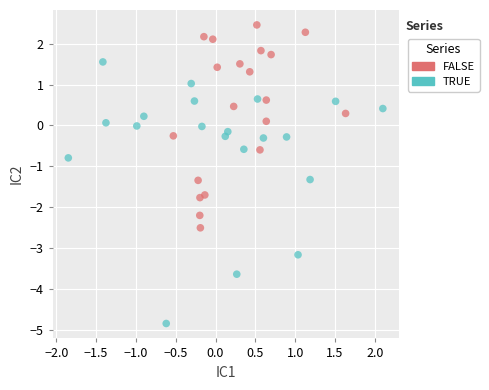

Which series has the largest Y range (max minus min)?

TRUE